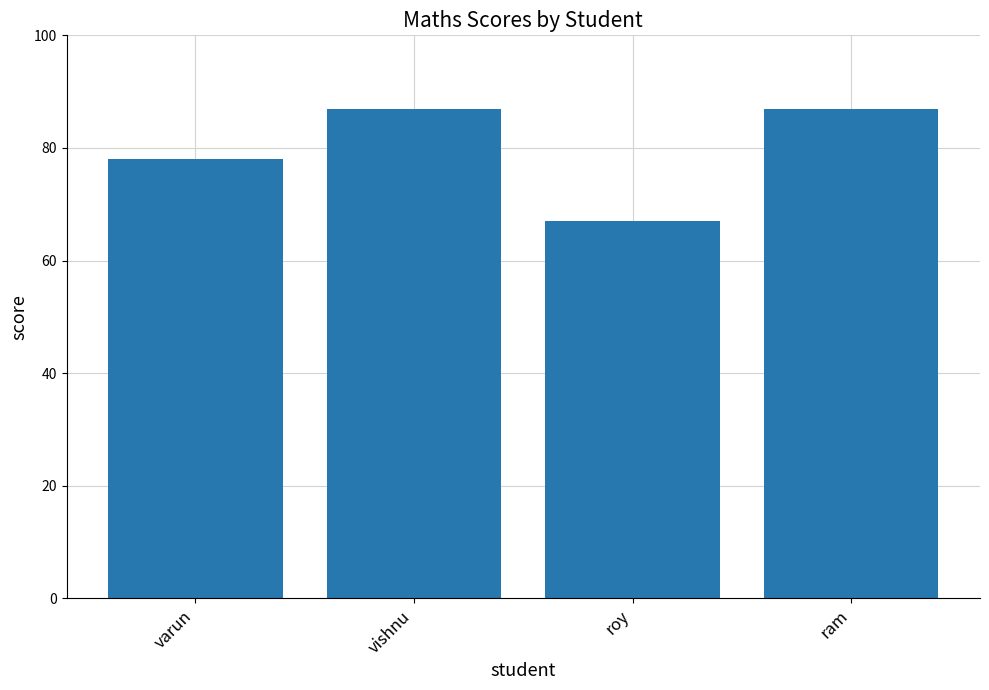

What is the maximum value shown in the chart?

87